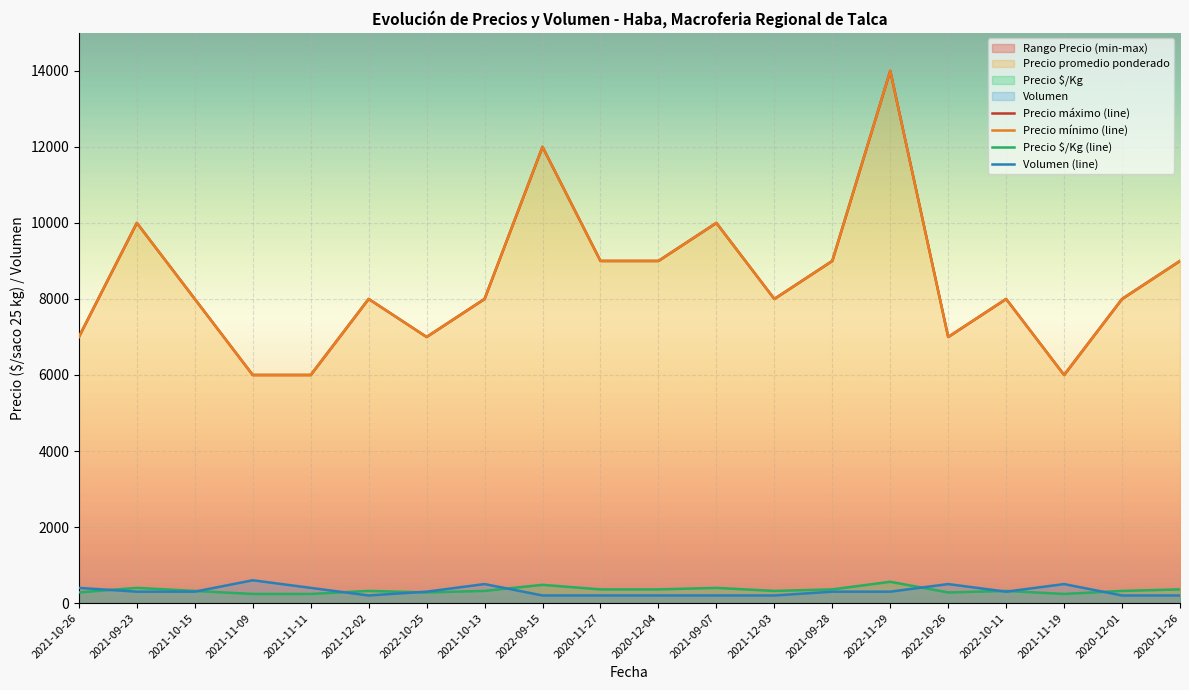

What is the total value across all series at 2022-11-29?

28560